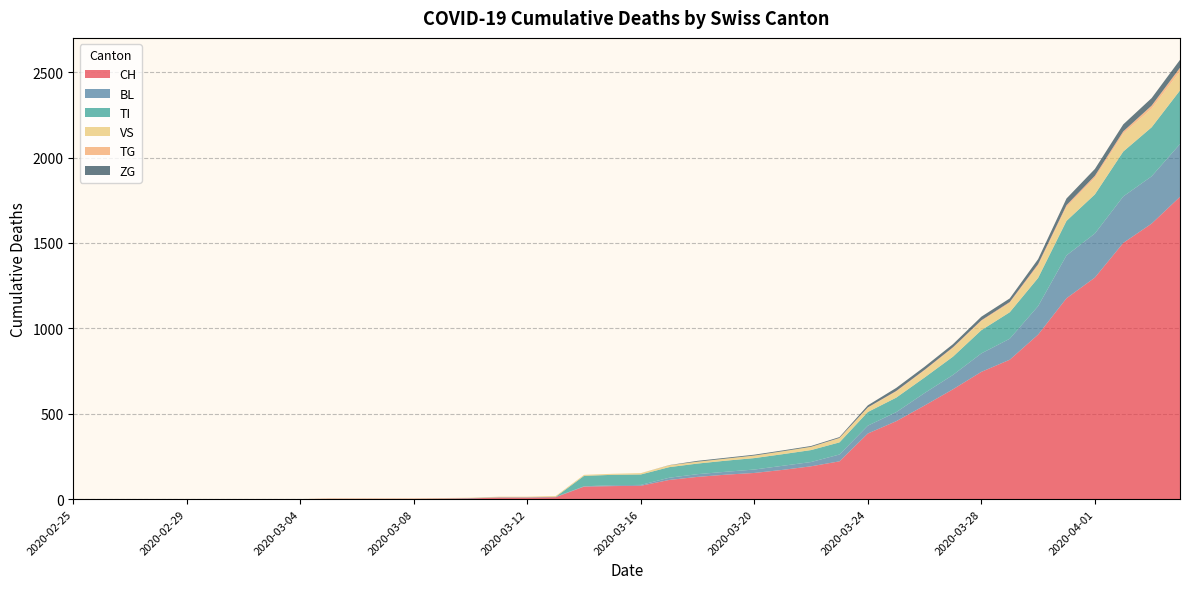

Reading right to left, extract all data points from this chart.

CH: 1770	1613	1500	1297	1176	963	816	745	643	548	456	384	221	192	171	153	143	130	112	78	76	73	11	9	9	4	3	2	2	2	2	0	0	0	0	0	0	0	0	0
BL: 309	277	272	258	251	167	123	108	84	73	53	46	40	25	24	20	17	16	13	5	5	2	2	2	2	2	1	0	0	0	0	0	0	0	0	0	0	0	0	0
TI: 314	287	263	229	202	165	155	136	107	91	85	80	71	70	68	67	65	62	62	61	61	61	0	0	0	0	0	0	0	0	0	0	0	0	0	0	0	0	0	0
VS: 112	109	104	96	81	71	54	53	50	41	35	25	24	19	17	15	12	11	11	8	6	6	5	3	3	2	2	2	2	2	2	0	0	0	0	0	0	0	0	0
TG: 21	18	14	13	11	10	6	5	5	4	4	2	2	0	0	0	0	0	0	0	0	0	0	0	0	0	0	0	0	0	0	0	0	0	0	0	0	0	0	0
ZG: 46	44	41	40	39	29	21	21	18	18	18	12	5	5	5	5	5	5	1	0	0	0	0	0	0	0	0	0	0	0	0	0	0	0	0	0	0	0	0	0